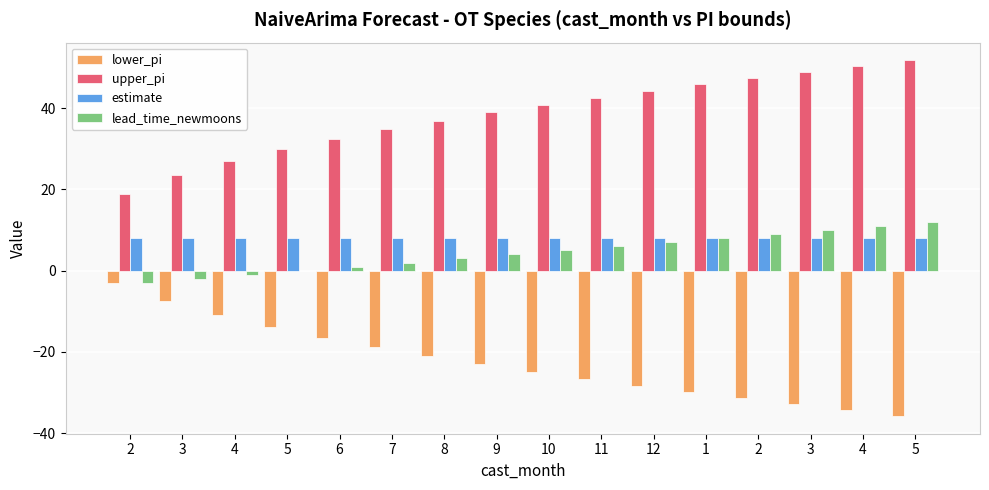

What are all the series names shown in the legend?

lower_pi, upper_pi, estimate, lead_time_newmoons